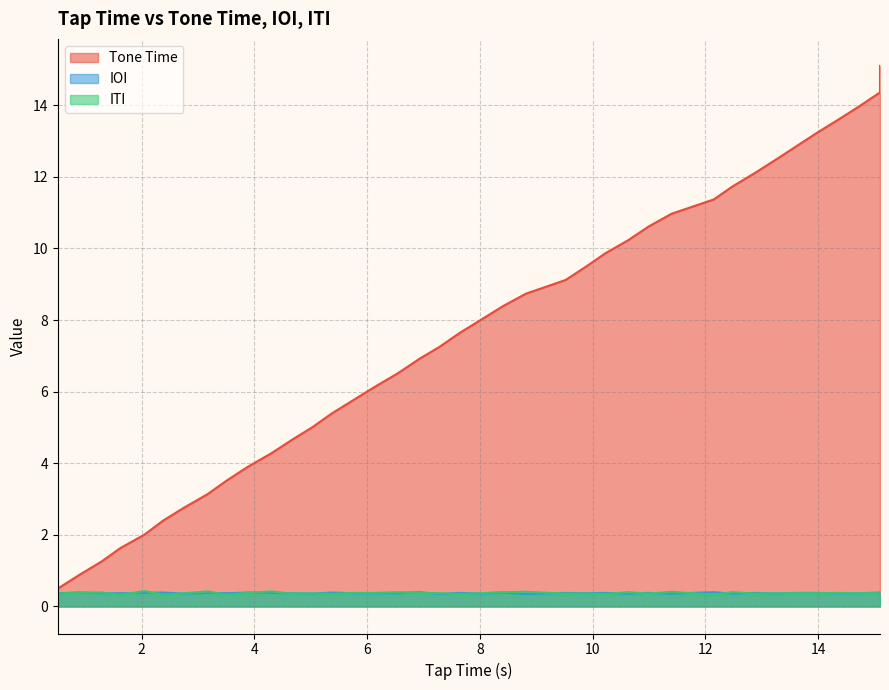

Rank the series by their maximum value, from lowest to highest.

IOI, ITI, Tone Time